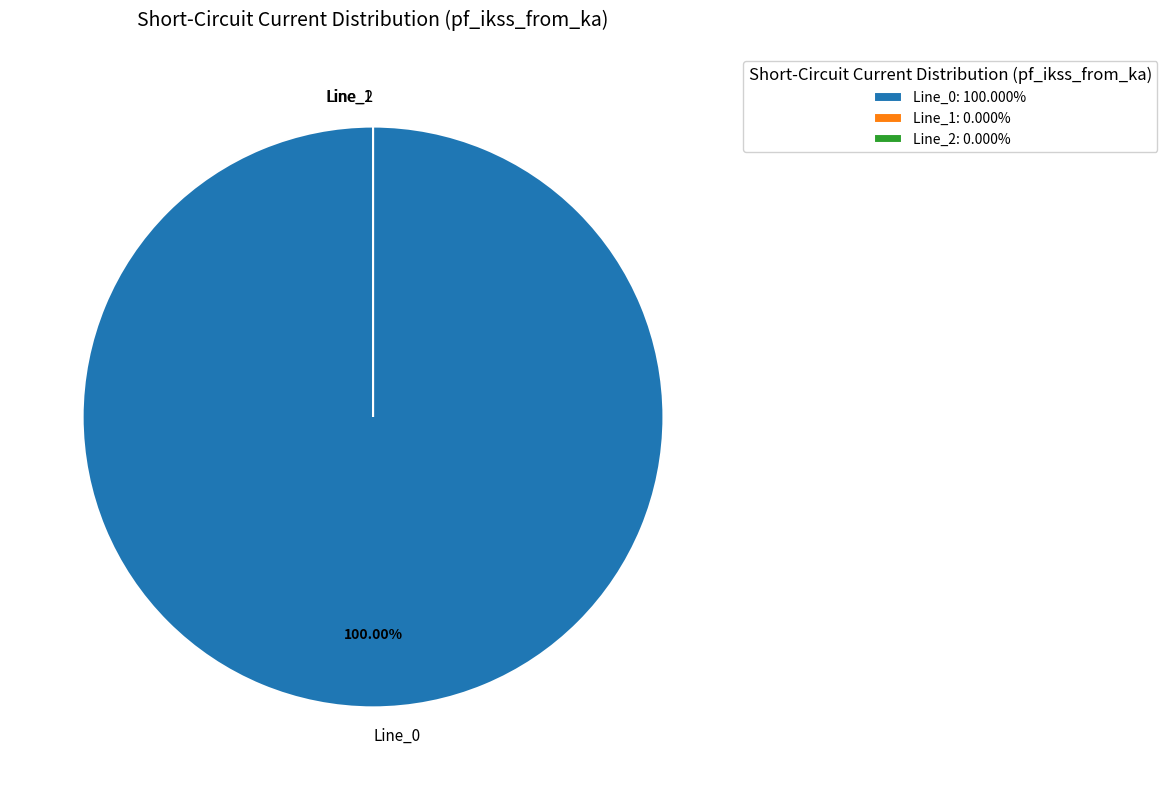

Rank the categories by value from lowest to highest.

Line_1, Line_2, Line_0